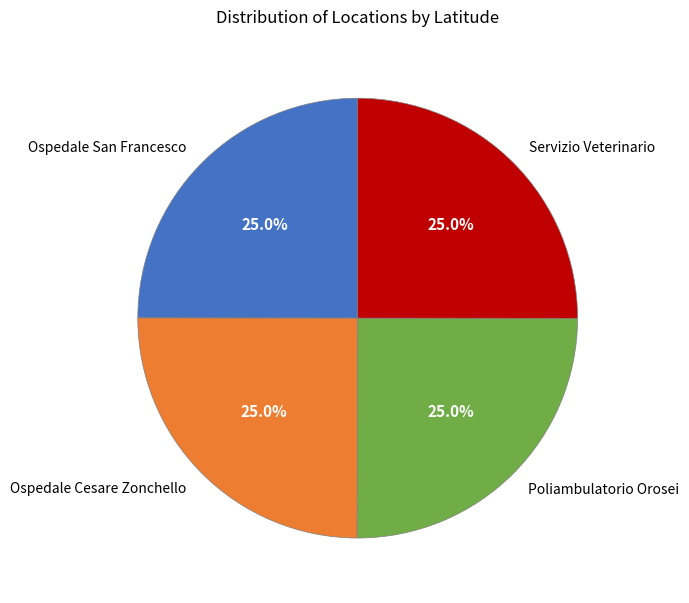

Is it true that Ospedale Cesare Zonchello is 35% of the pie?

False